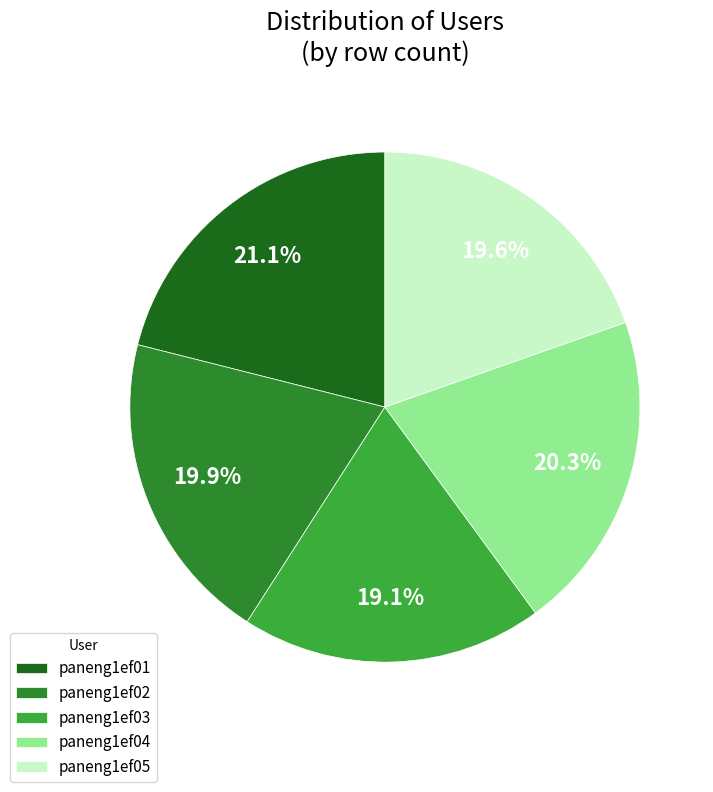

How many slices are in this pie chart?

5